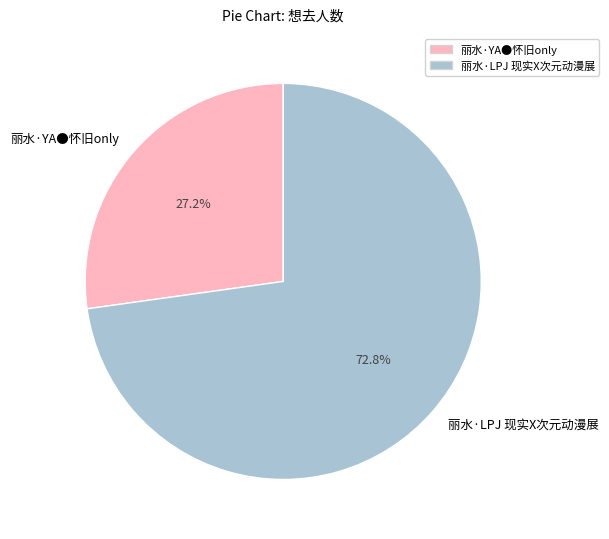

Which category accounts for the majority?

丽水·LPJ 现实X次元动漫展